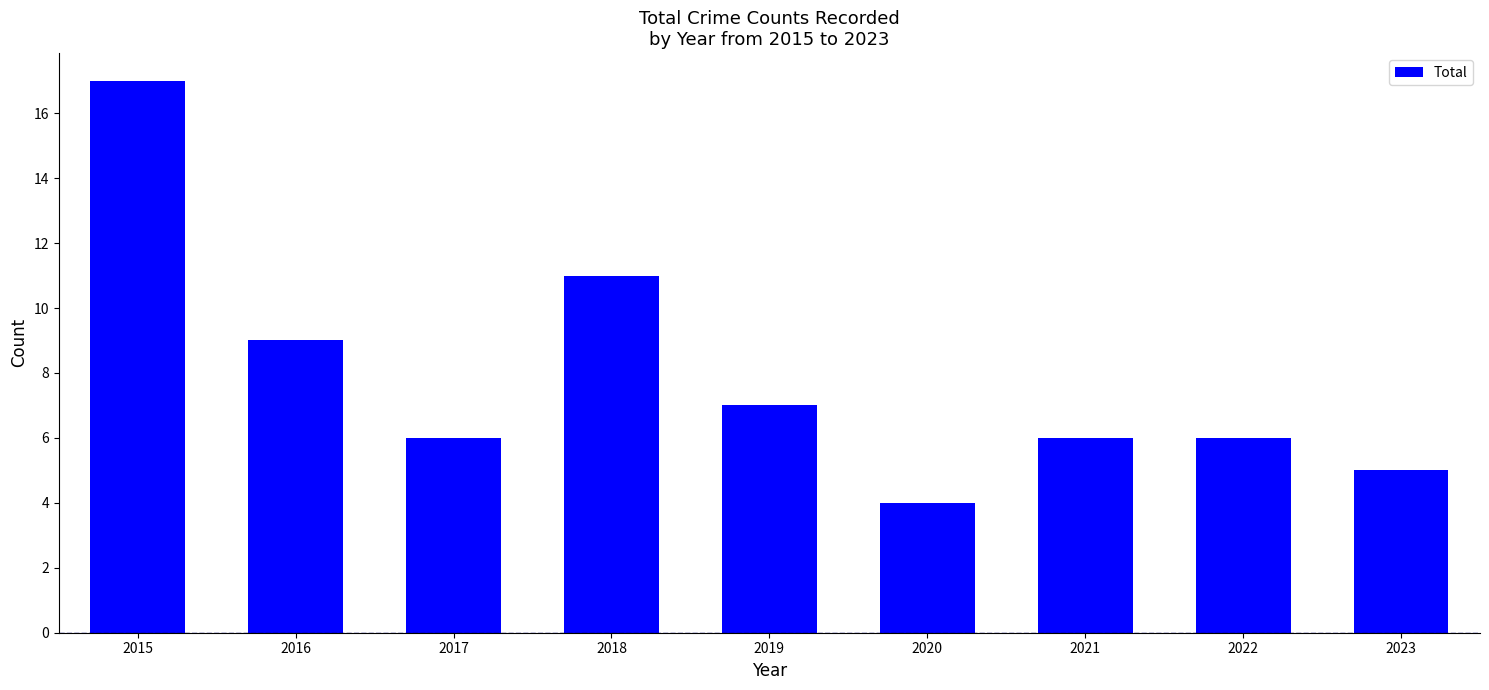

At which category does the chart reach its peak across all series?

2015